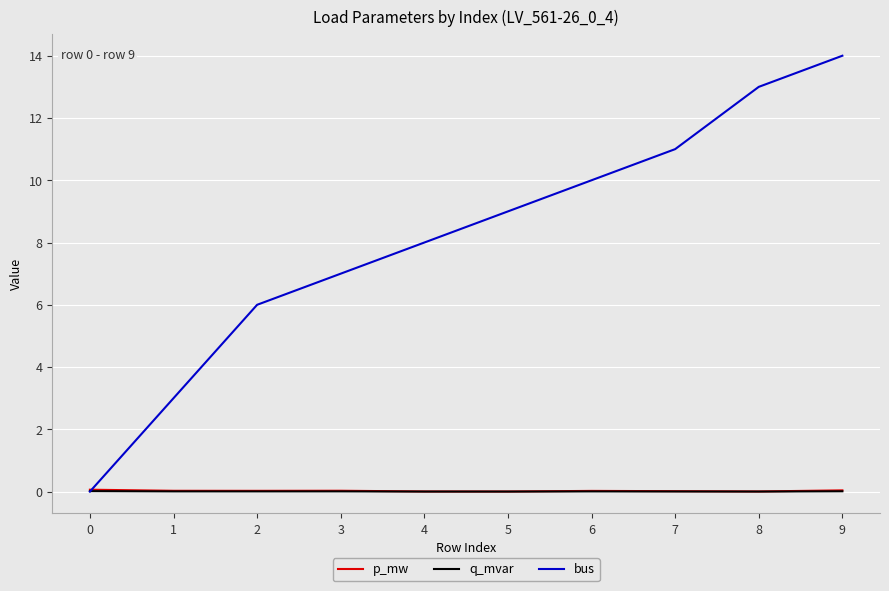

Which series has the widest spread of values?

bus